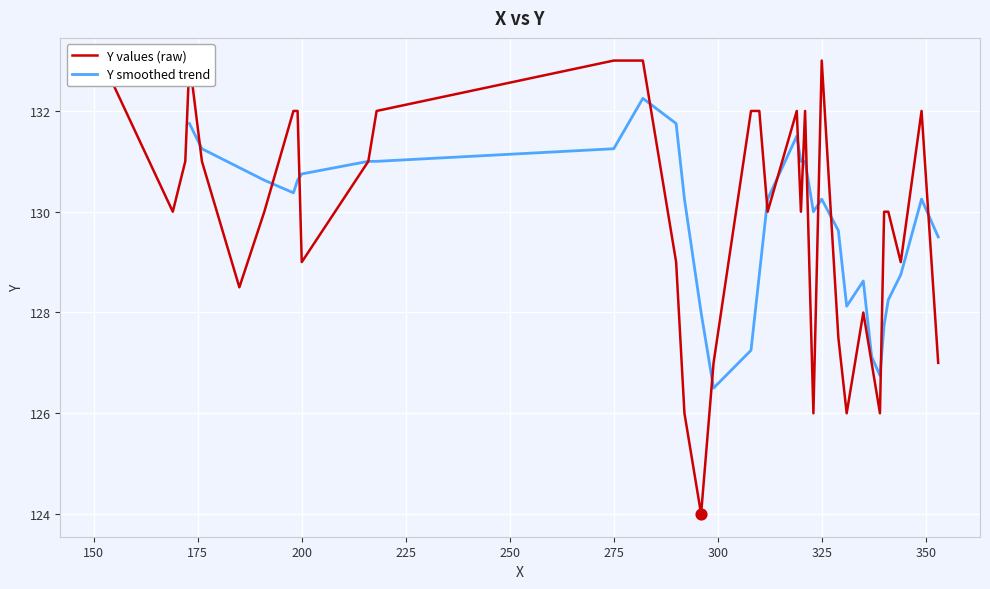

What is the ratio of the value at 21 to the value at 35?

1.0